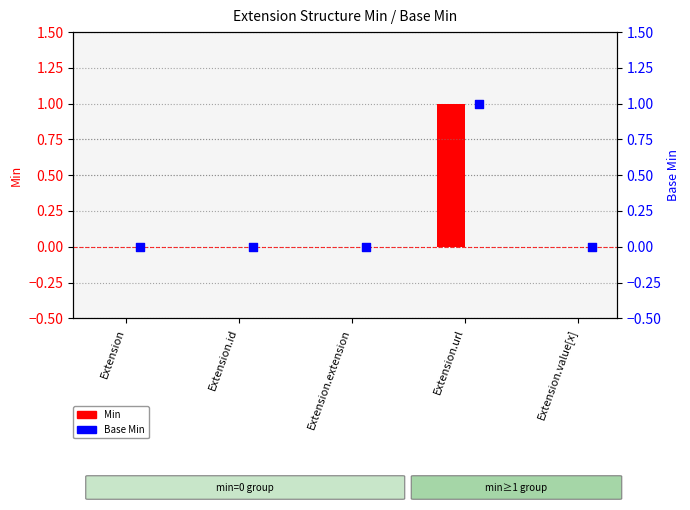

At which category is the sum across all series the highest?

Extension.url